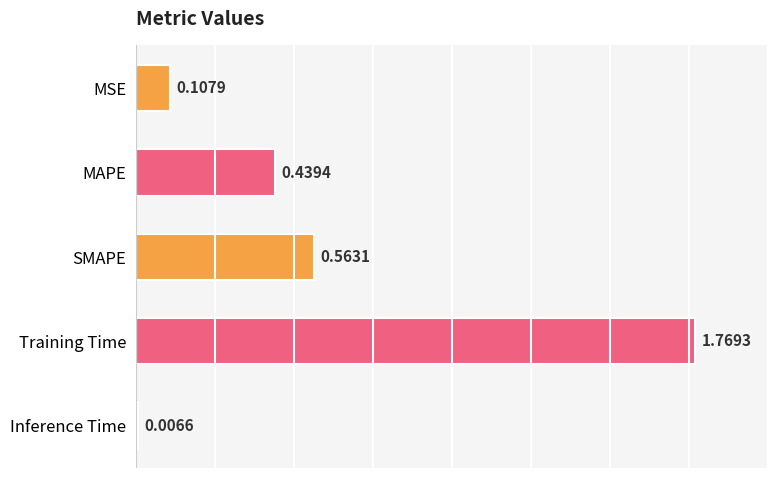

What is the difference between the second highest and minimum values?

0.6